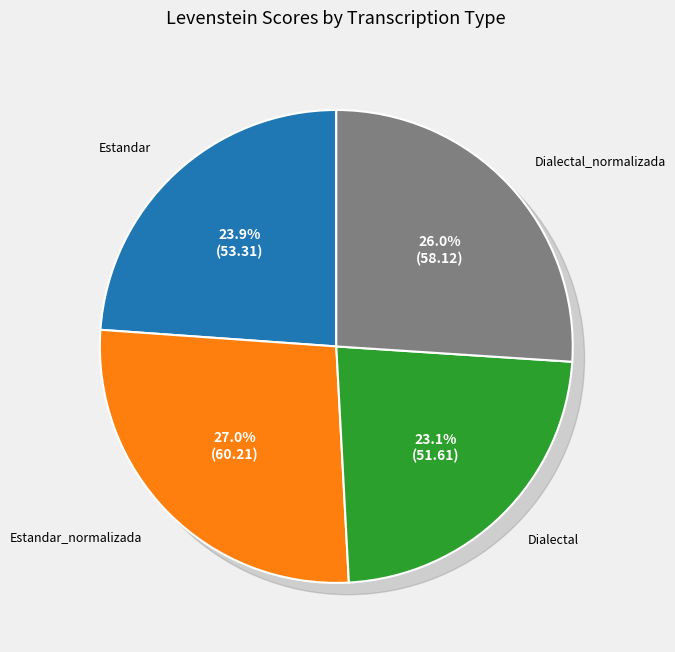

To the nearest percent, what is the difference between the largest and smallest slice percentages?

4%